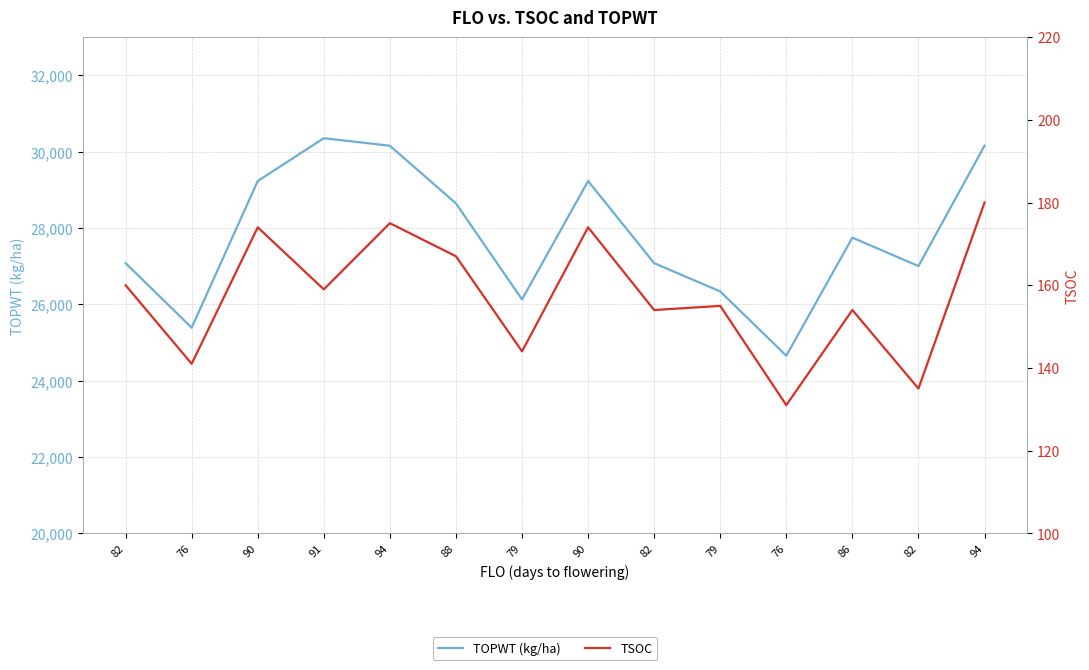

True or false: TSOC and TOPWT (kg/ha) intersect in this chart.

False